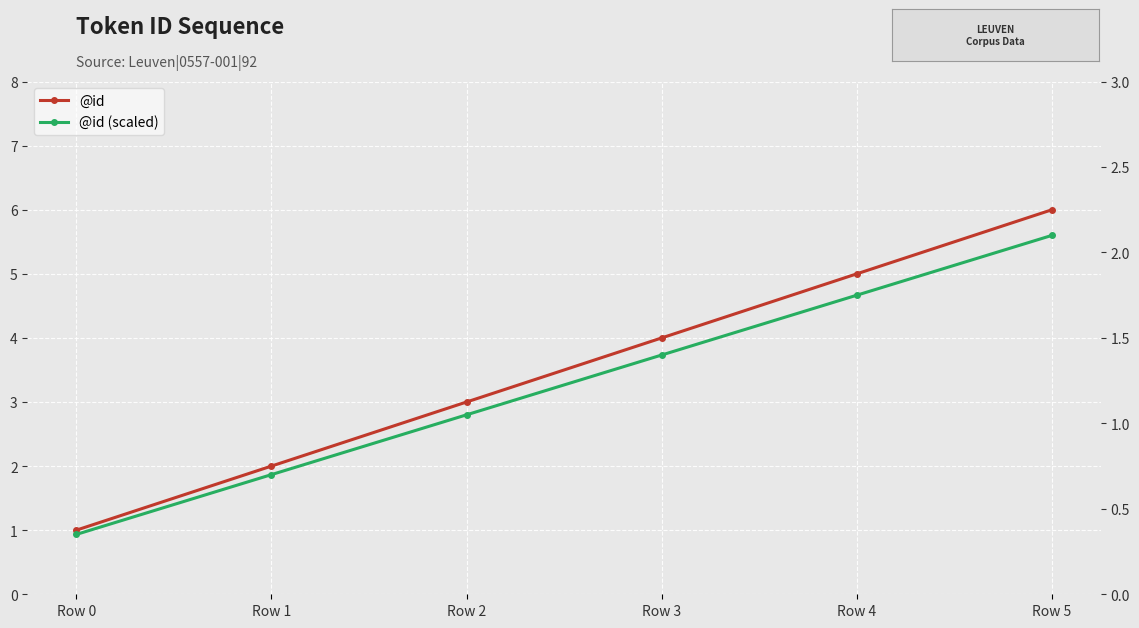

What are all the series names shown in the legend?

@id, @id (scaled)